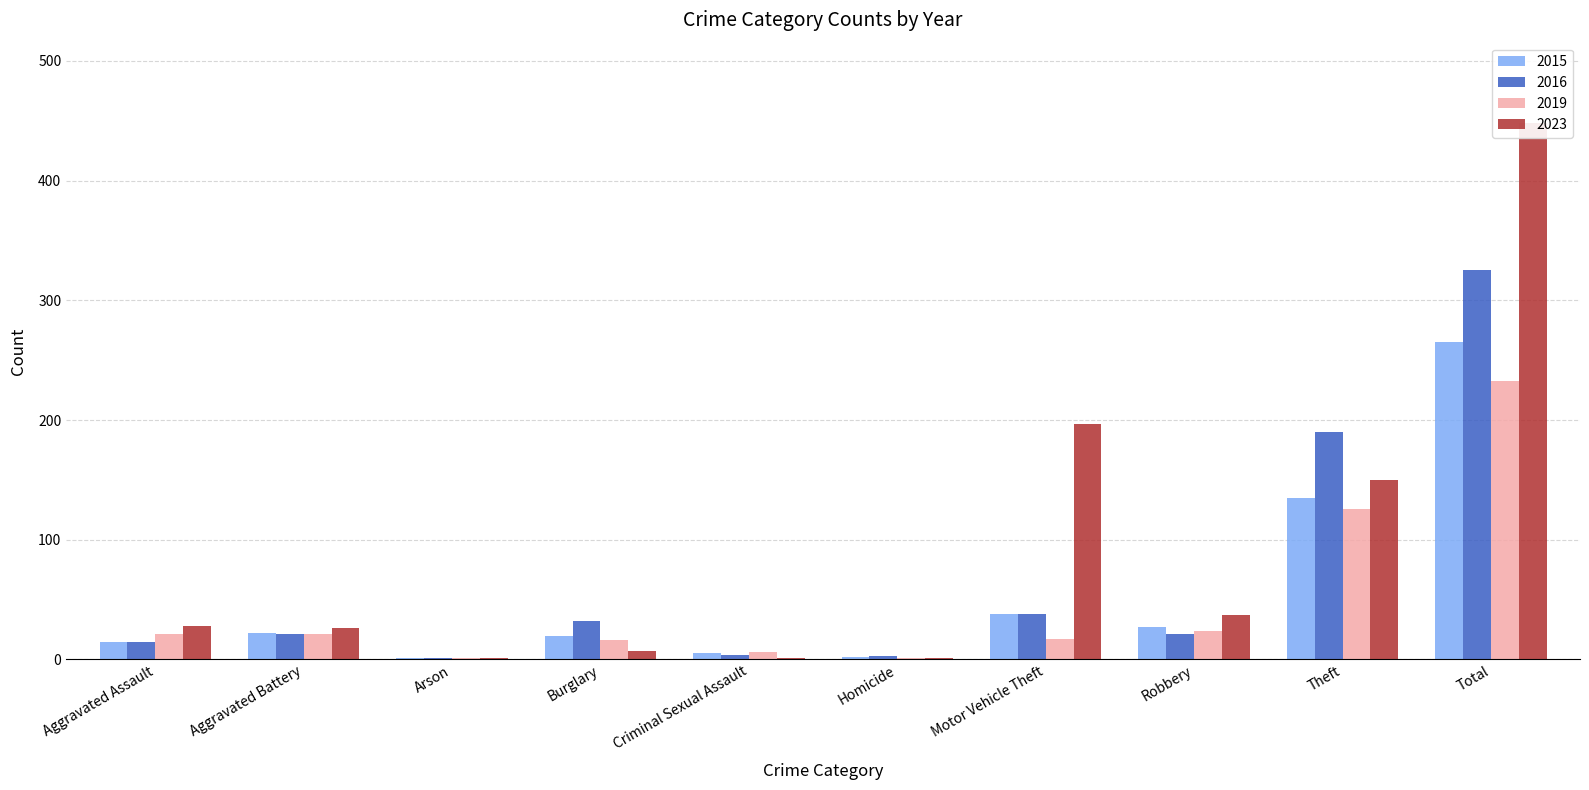

At which label does 2023 first exceed 28?

Motor Vehicle Theft